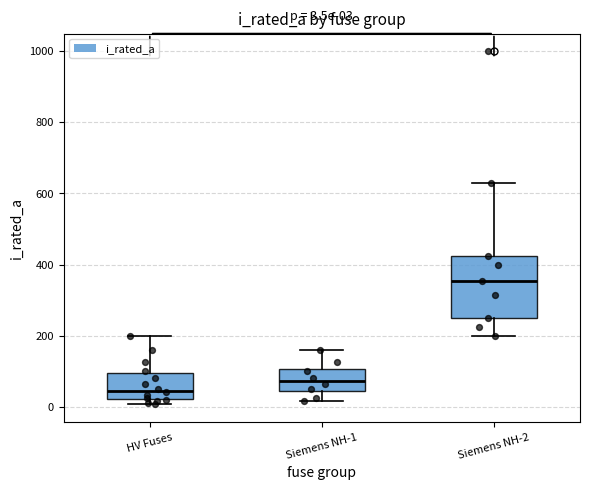

Which box has the lowest median line?

HV Fuses